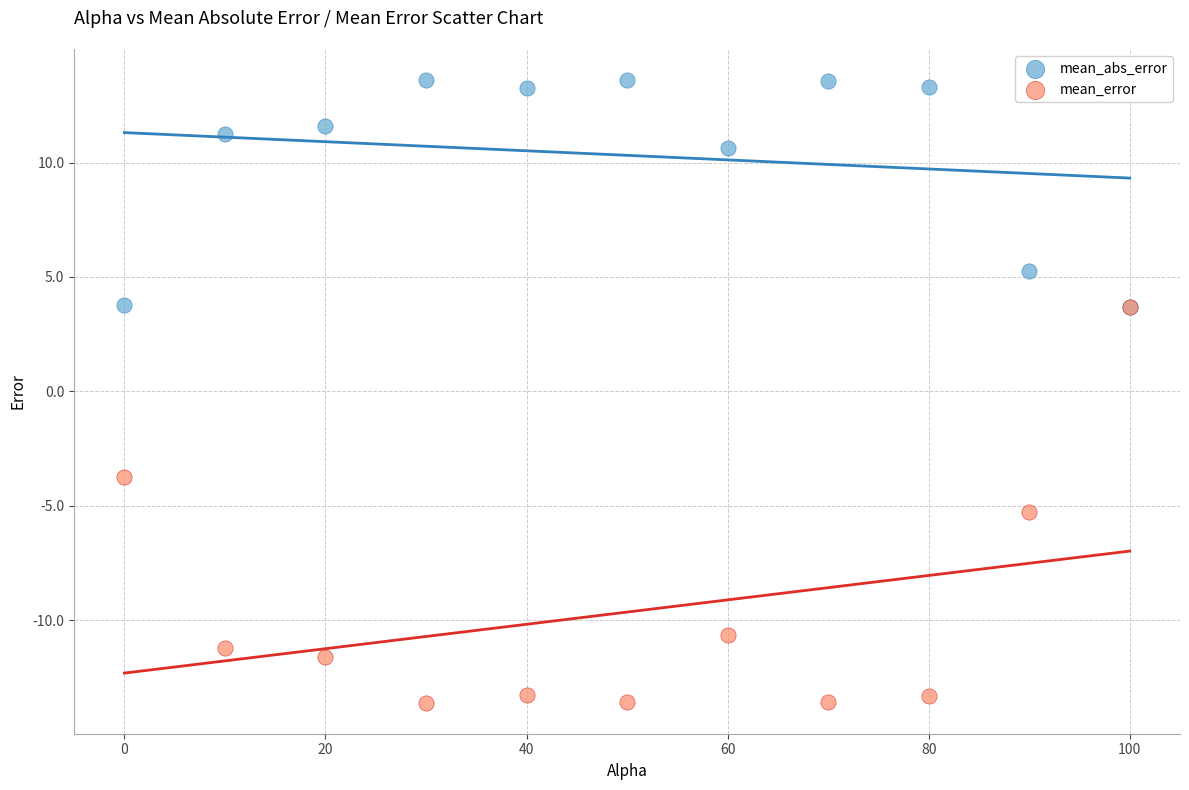

Which series reaches the minimum Y coordinate?

mean_error